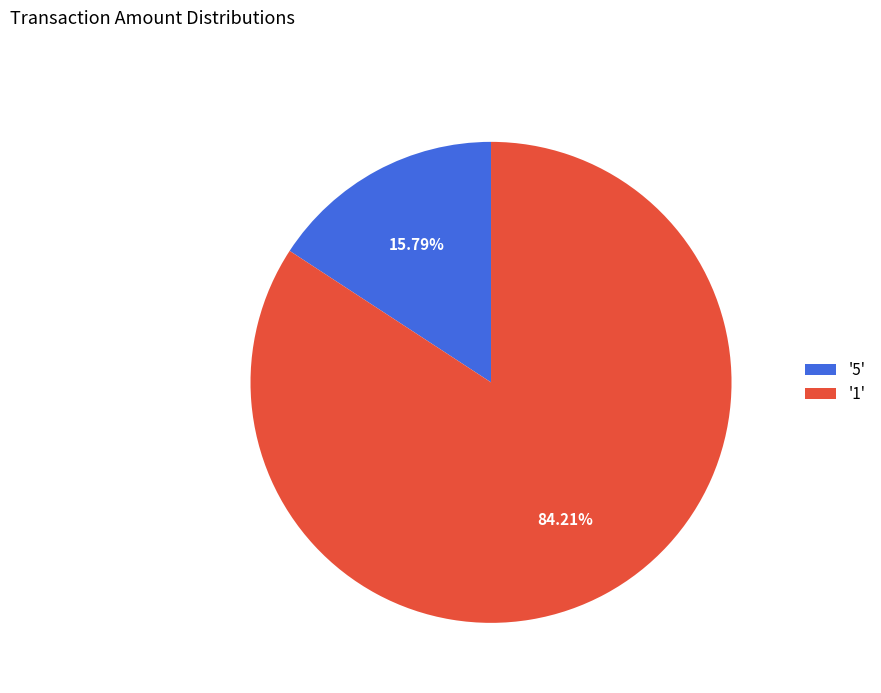

Is there any slice that represents more than half of the pie?

Yes